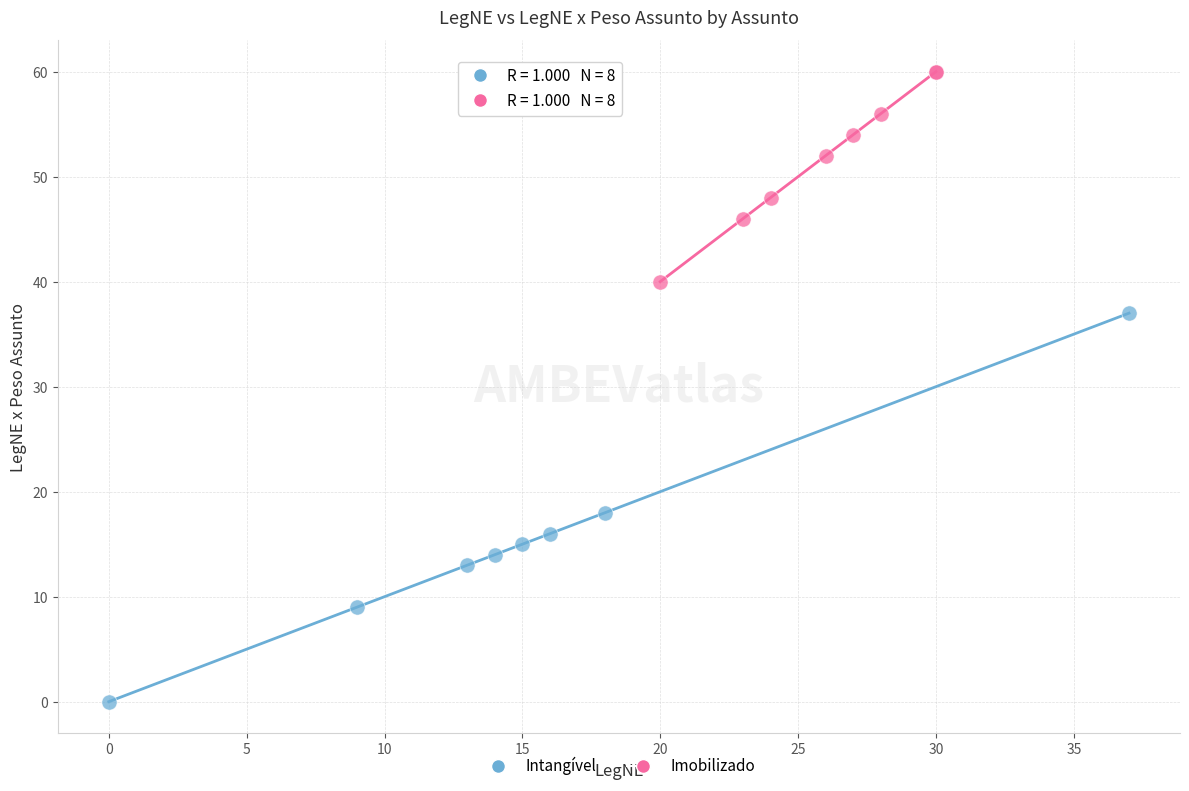

Which series contains the lowest Y value?

Intangível